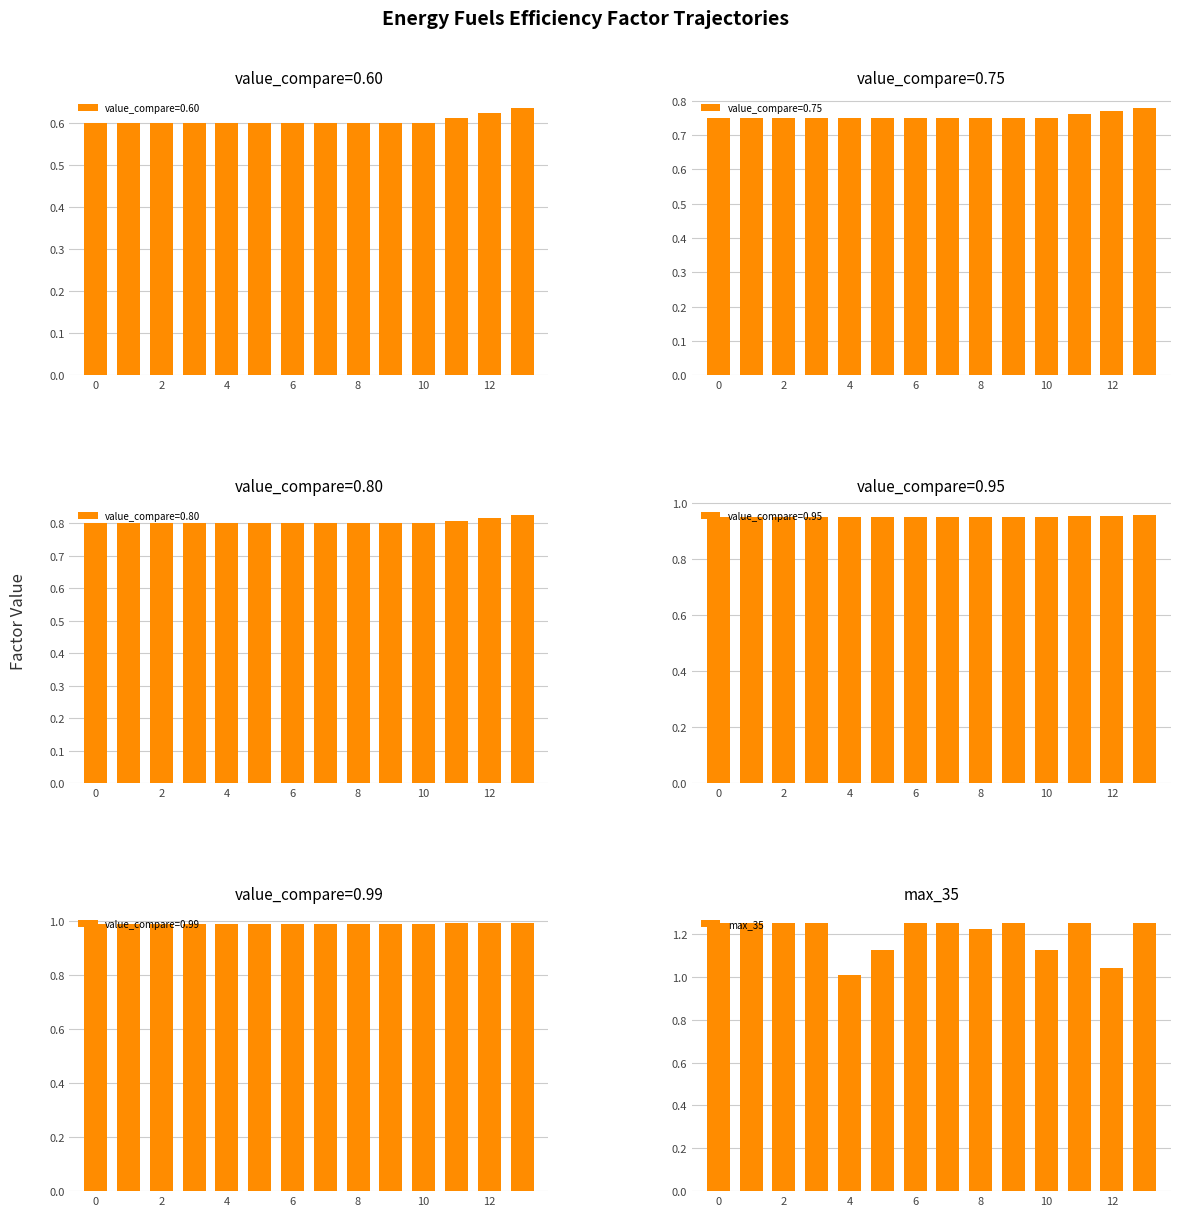

Reading right to left, what are all the values shown in this chart?

1.2	1.0	1.2	1.1	1.2	1.2	1.2	1.2	1.1	1.0	1.2	1.2	1.2	1.2